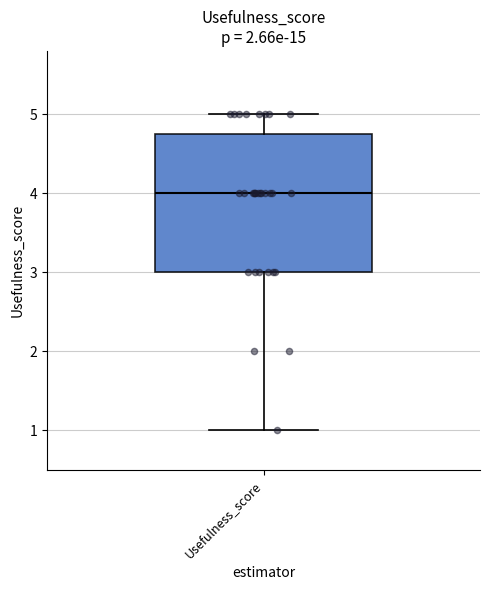

Read this box plot against the y-axis: the position of the median line, the range covered by the box, and the ends of both whiskers. The values are not printed on the chart, so give them approximately, as read against the axis.

median 4.0, box 3.0 to 4.8, whiskers 1.0 to 5.0